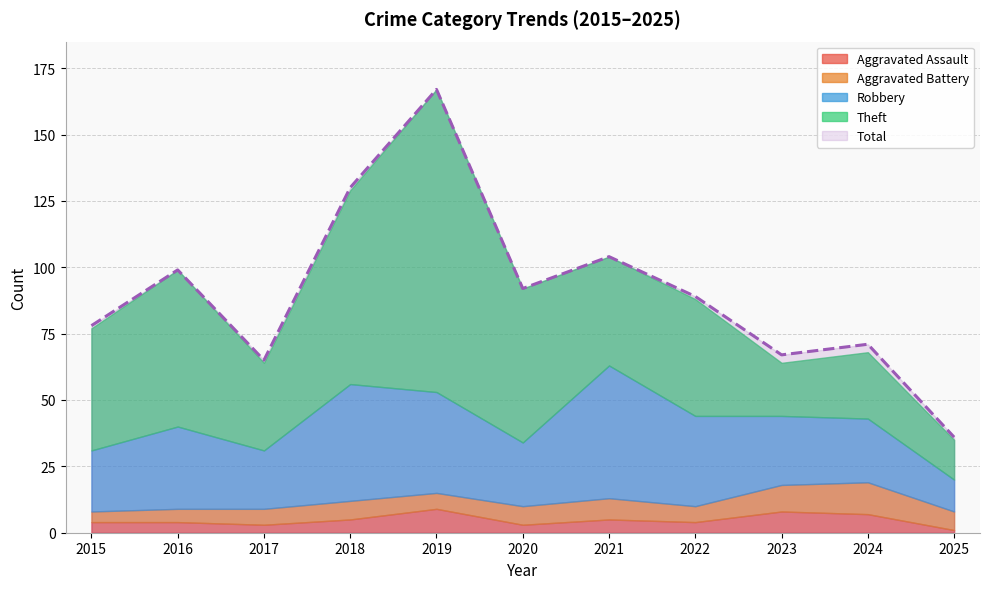

Which category has the highest value in the Aggravated Battery series?

2024